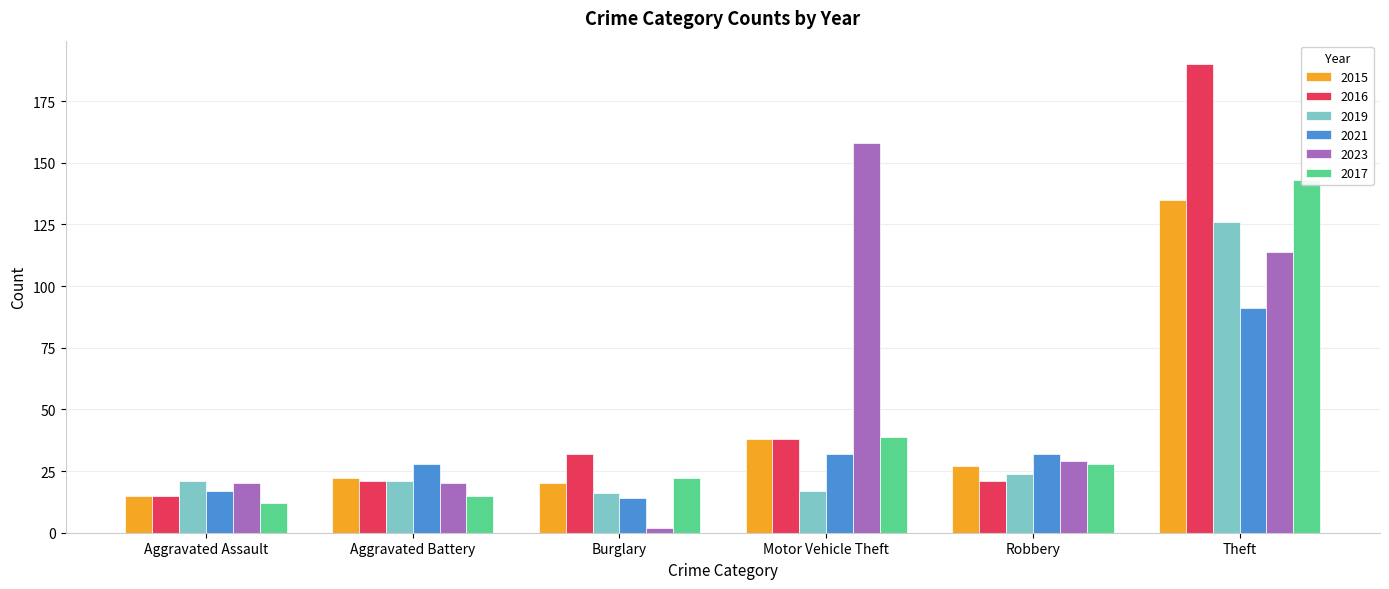

What are all the series names shown in the legend?

2015, 2016, 2019, 2021, 2023, 2017